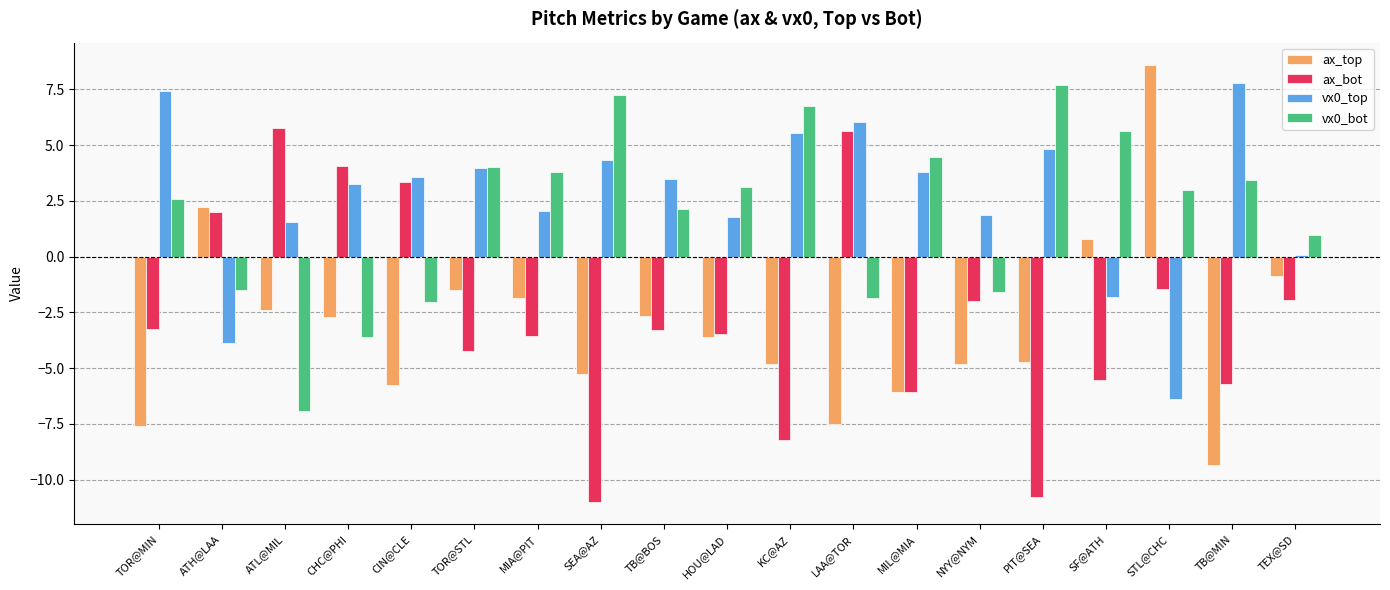

What is the minimum value shown in the chart?

-11.0